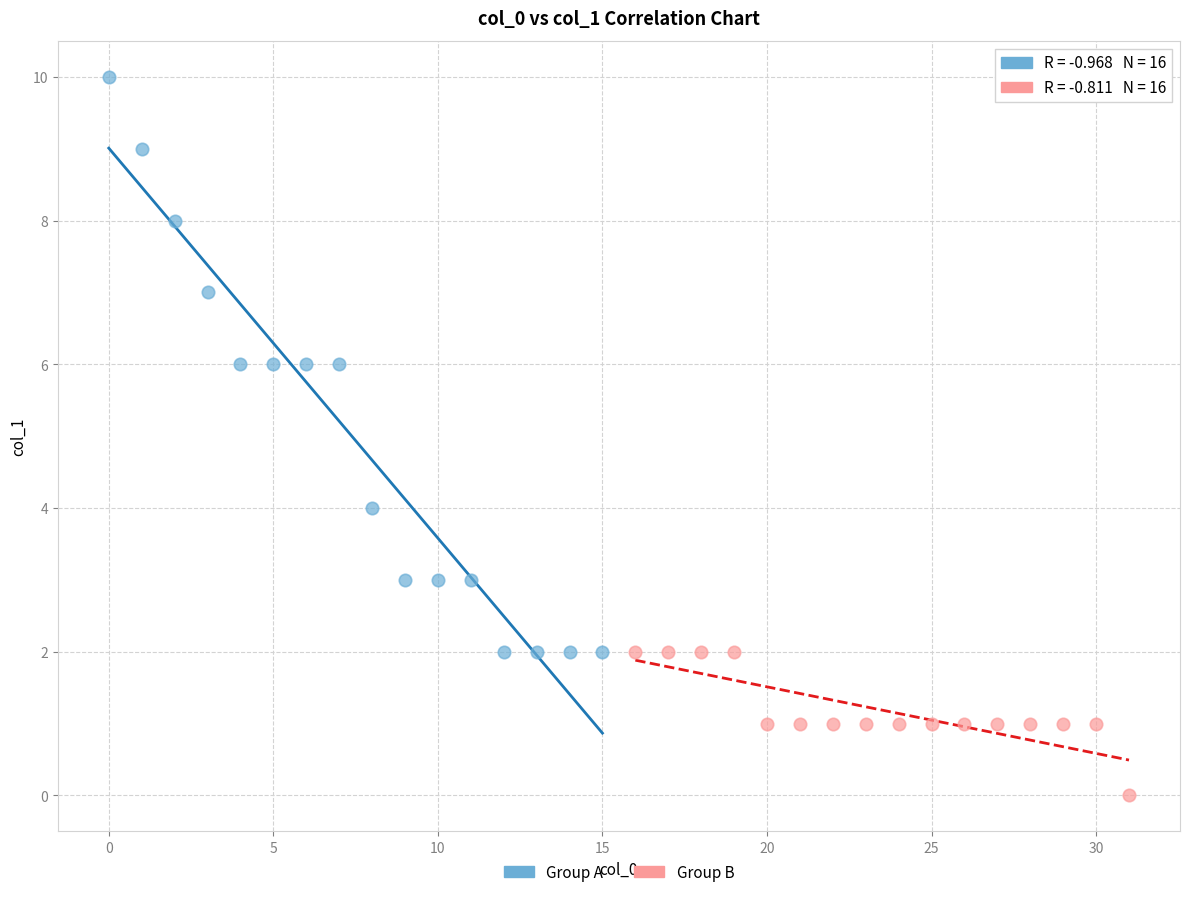

What are all the series names shown in the legend?

Group A, Group B